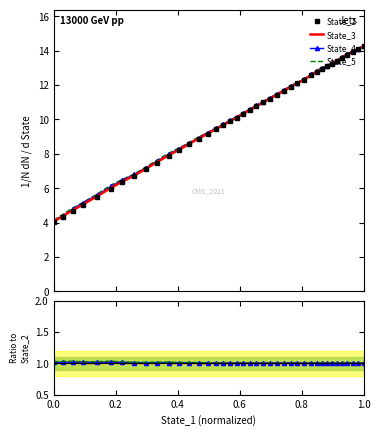

List the series in order of their peak value, highest first.

State_2, State_5, State_4, State_3